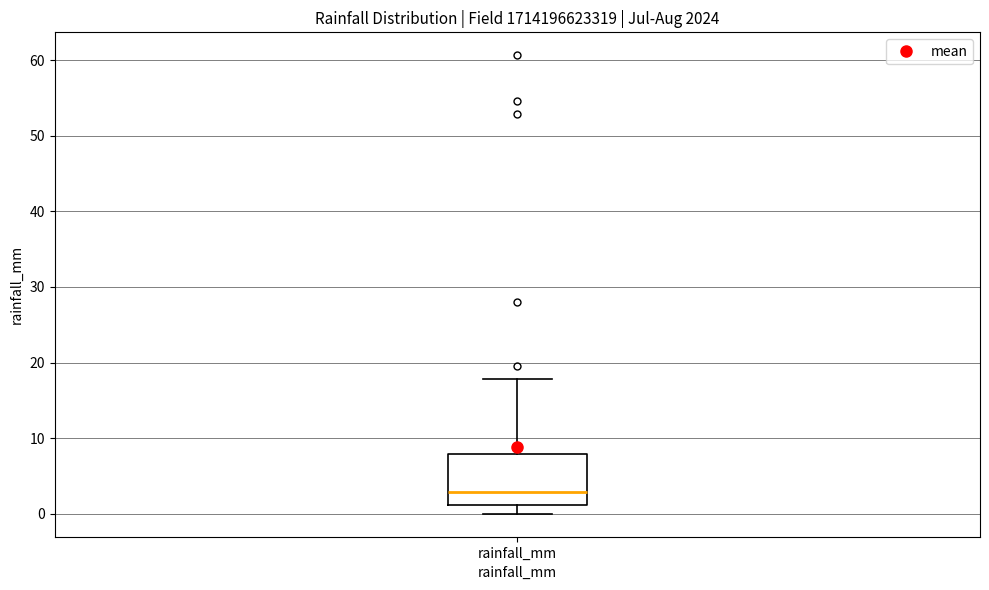

Read this box plot against the y-axis: the position of the median line, the range covered by the box, and the ends of both whiskers. The values are not printed on the chart, so give them approximately, as read against the axis.

median 3, box 1 to 8, whiskers 0 to 18